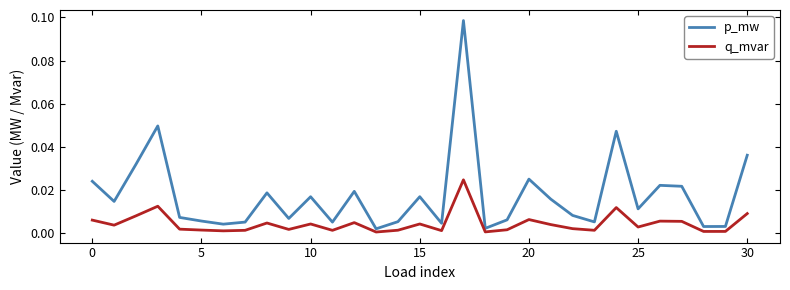

Which series has the largest range (max minus min)?

p_mw